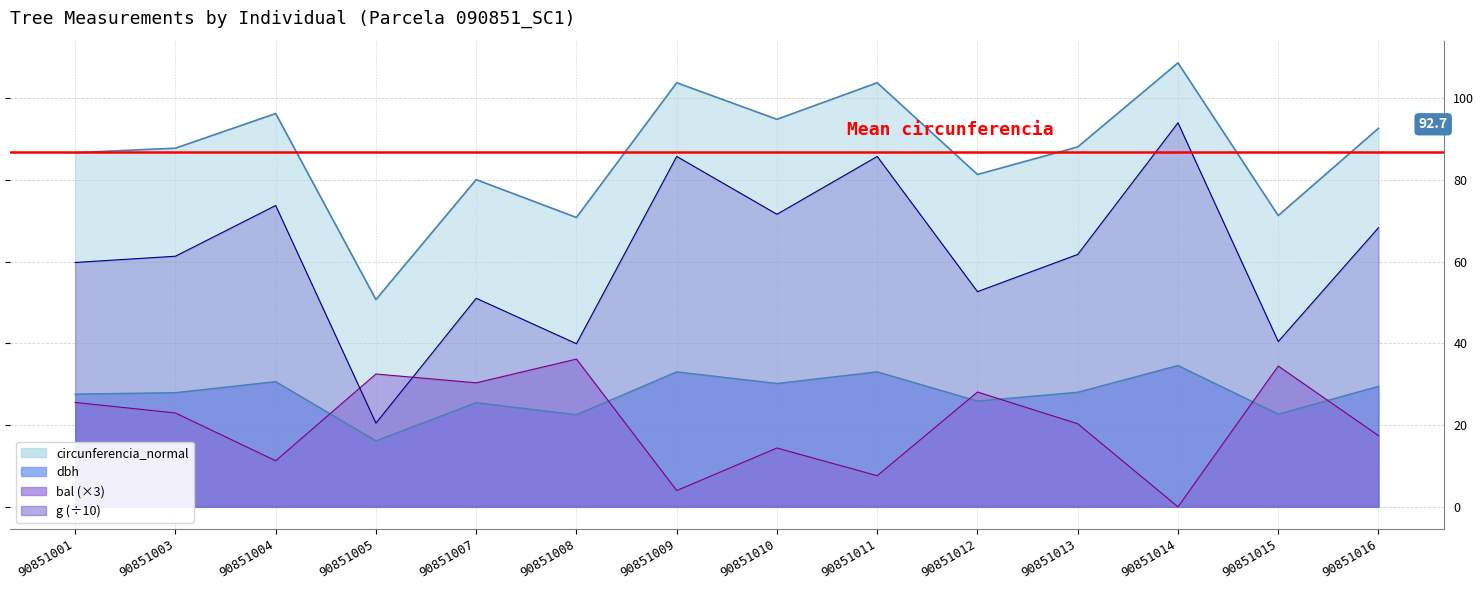

Reading left to right, what are all the values shown in this chart?

bal: 25.6	23.0	11.3	32.5	30.4	36.2	4.0	14.4	7.6	28.1	20.3	0.0	34.5	17.4
dbh: 27.6	27.9	30.6	16.1	25.5	22.6	33.0	30.2	33.0	25.9	28.1	34.6	22.7	29.5
g: 59.8	61.4	73.8	20.5	51.1	39.9	85.8	71.6	85.8	52.7	61.8	94.0	40.5	68.3
circunferencia_normal: 86.7	87.8	96.3	50.7	80.1	70.8	103.8	94.9	103.8	81.4	88.1	108.7	71.3	92.7